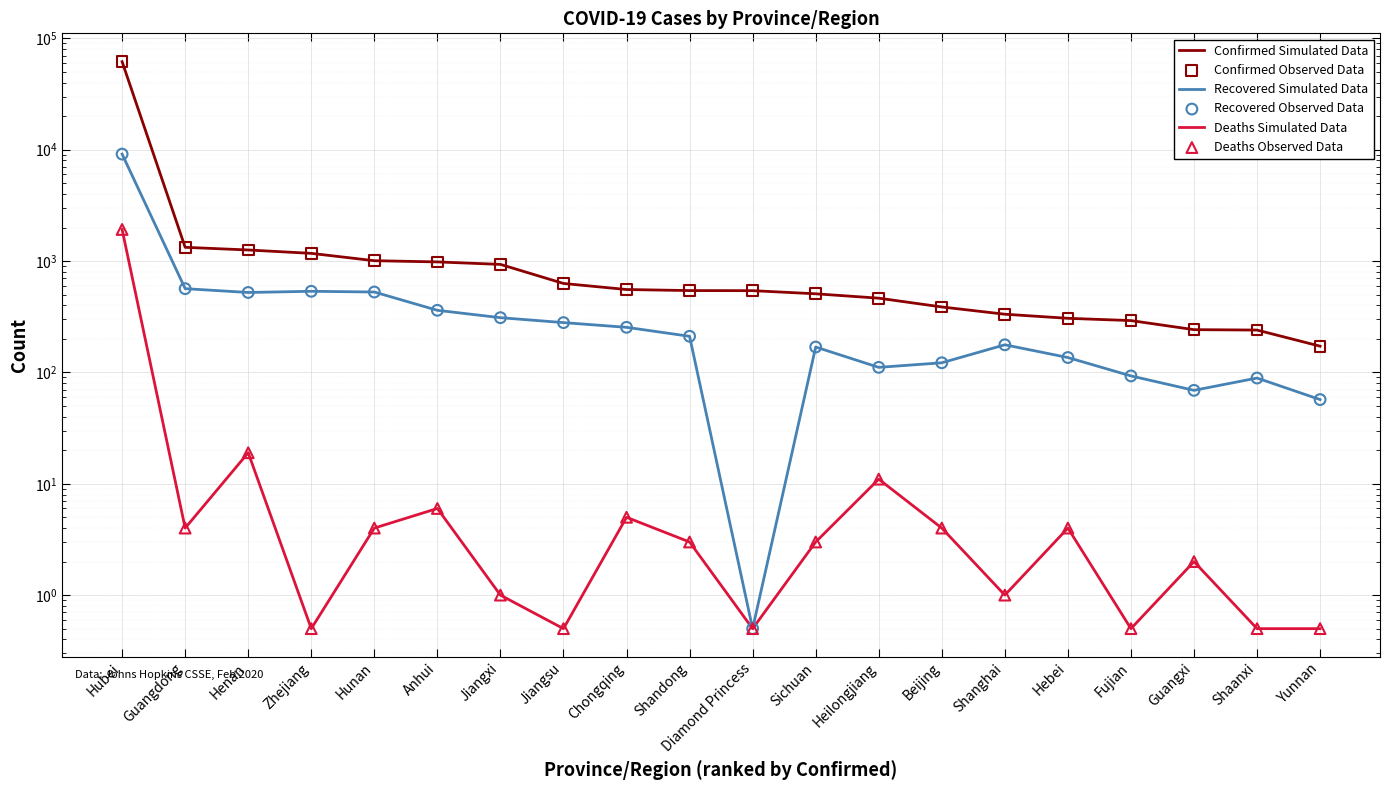

Is the value of Recovered Observed Data at Jiangxi greater than the value of Deaths Simulated Data at Shandong?

Yes